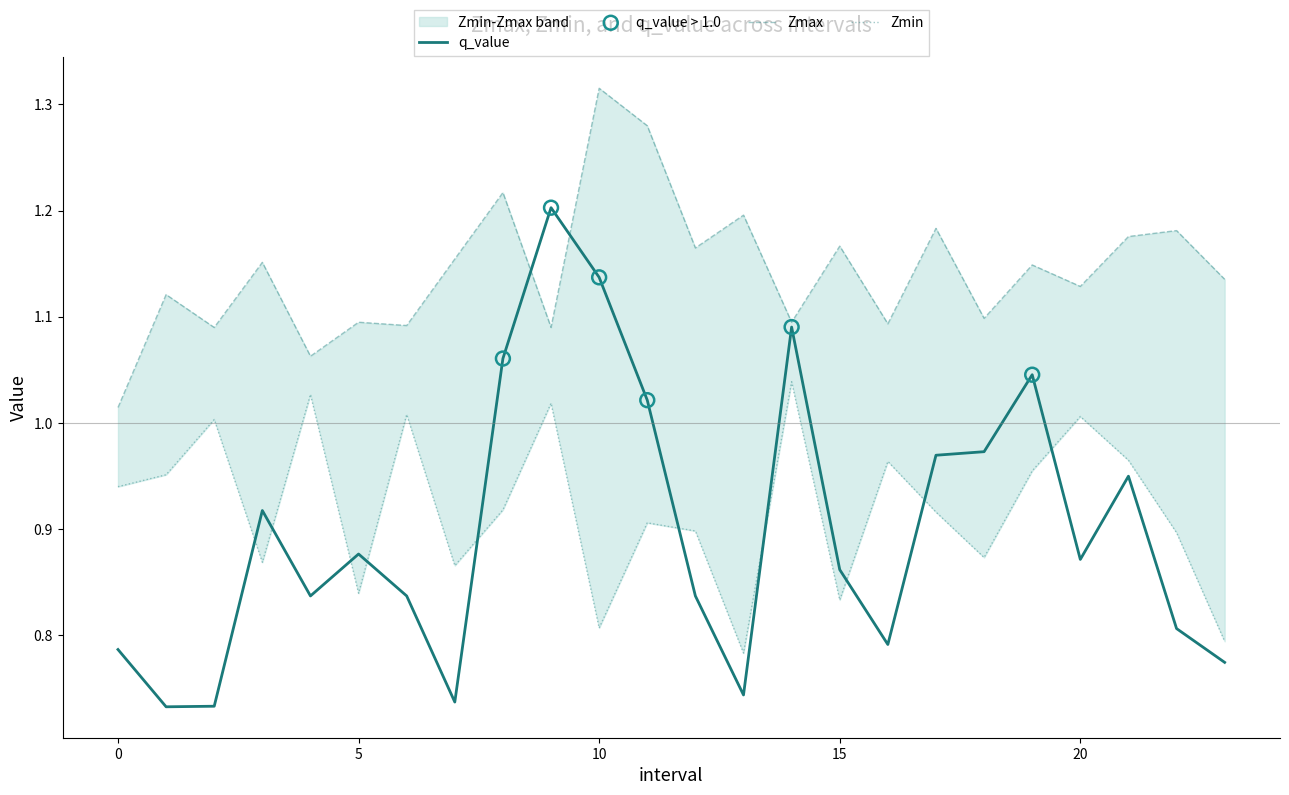

Which series has the largest Y range (max minus min)?

q_value